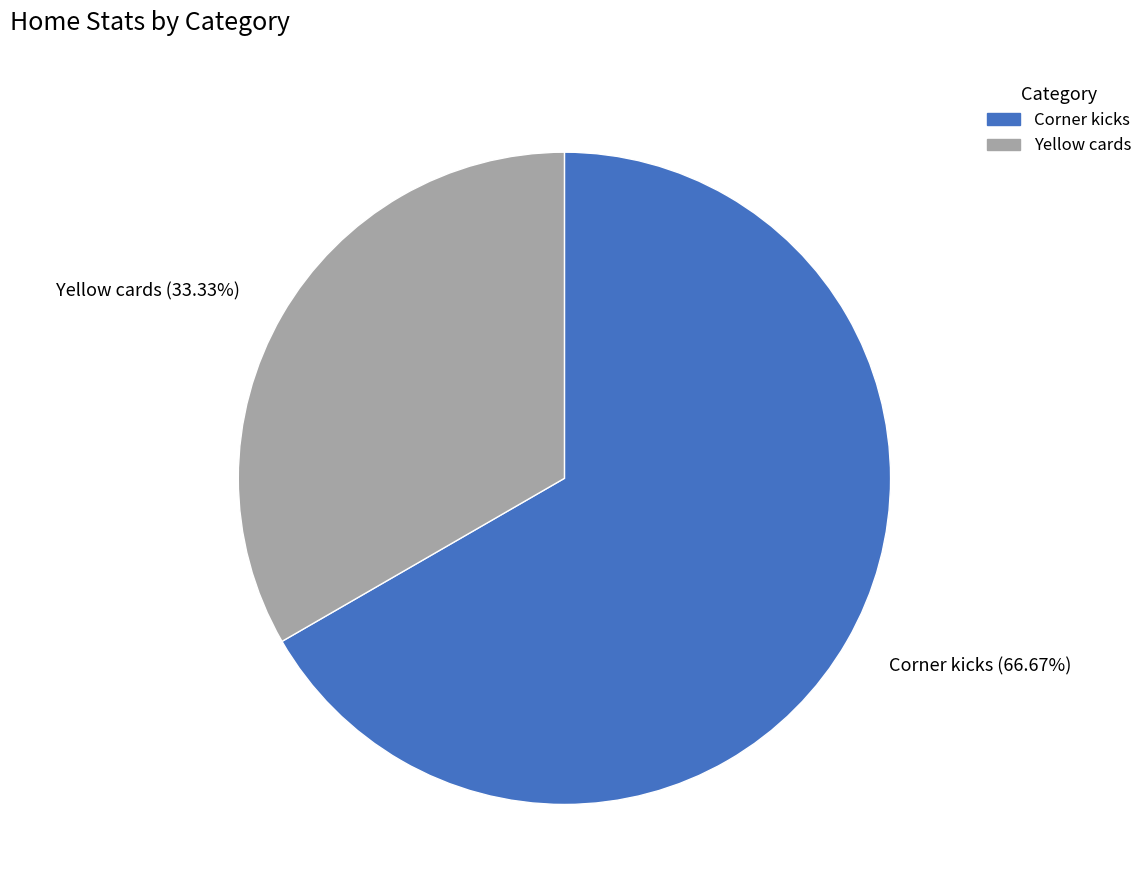

What is the ratio of the value at Yellow cards (33.33%) to the value at Corner kicks (66.67%)?

0.5